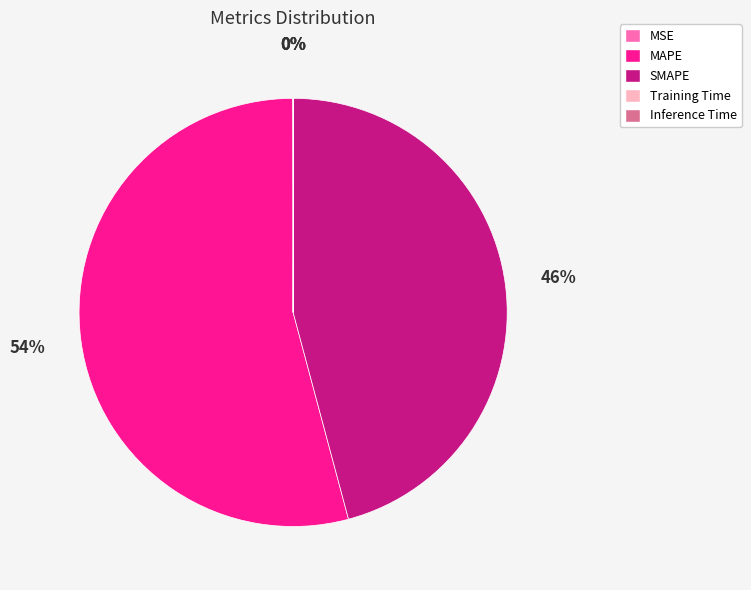

To the nearest percent, what is the difference between the largest and smallest slice percentages?

54%